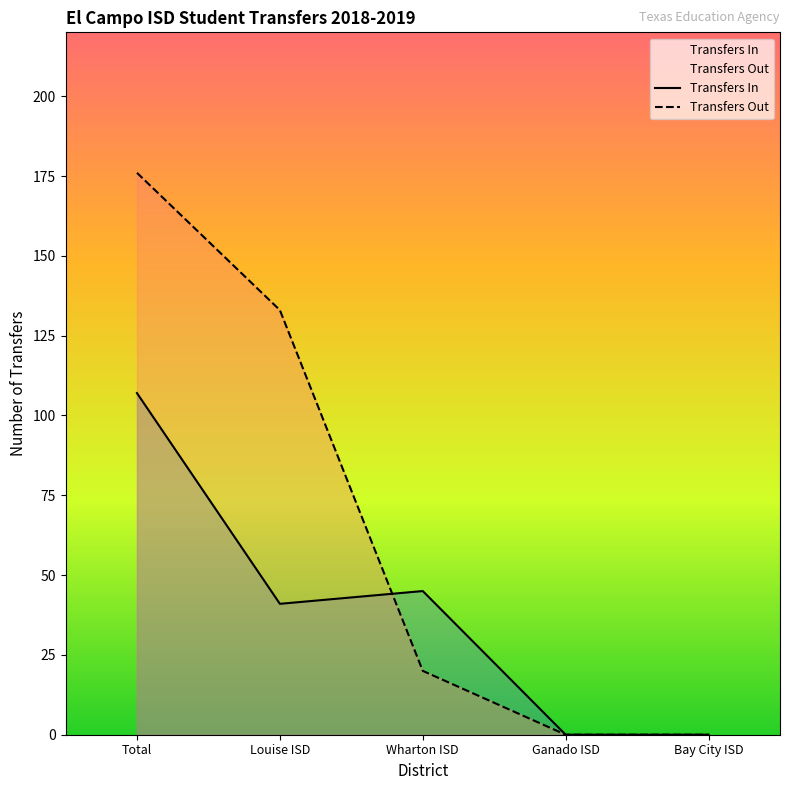

Which series ends up on top after the final intersection of Transfers Out and Transfers In?

Transfers In